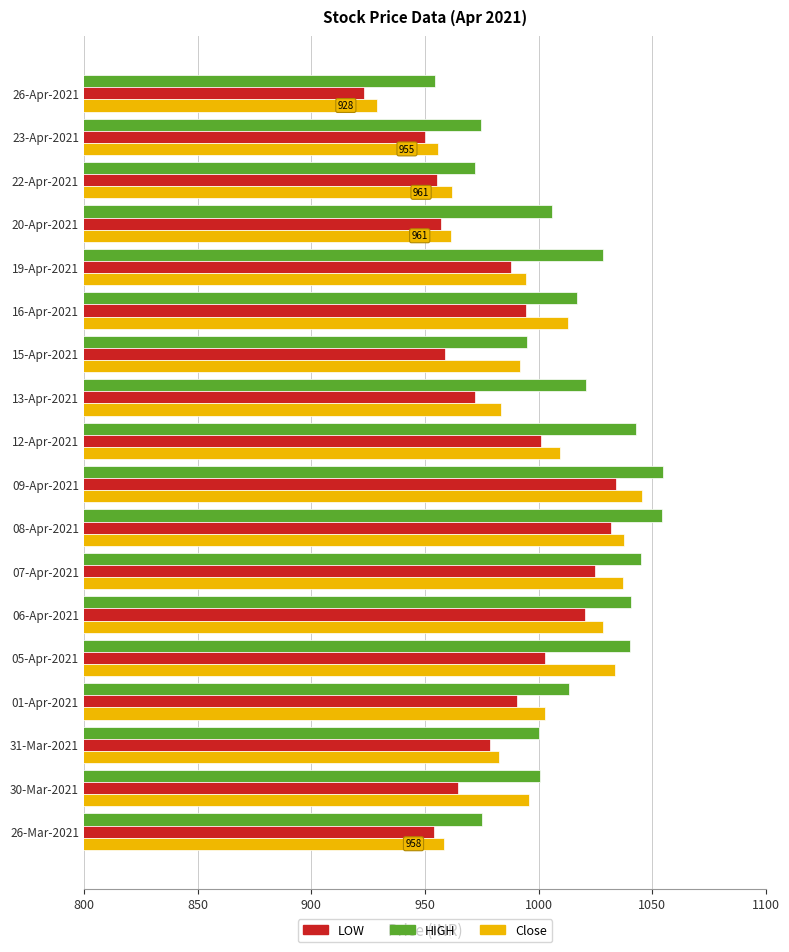

What is the spread (max minus min) of values at 05-Apr-2021?

37.4